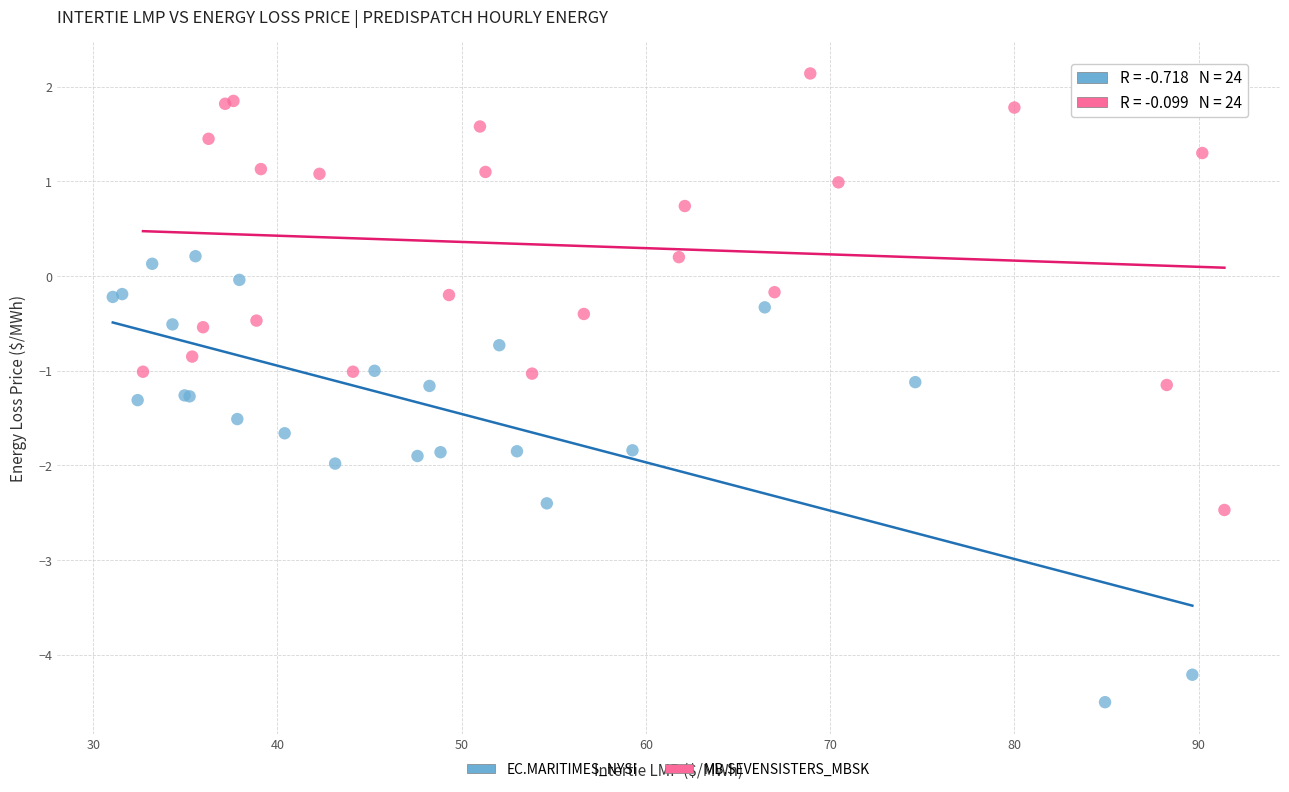

Which series reaches the maximum Y coordinate?

MB.SEVENSISTERS_MBSK